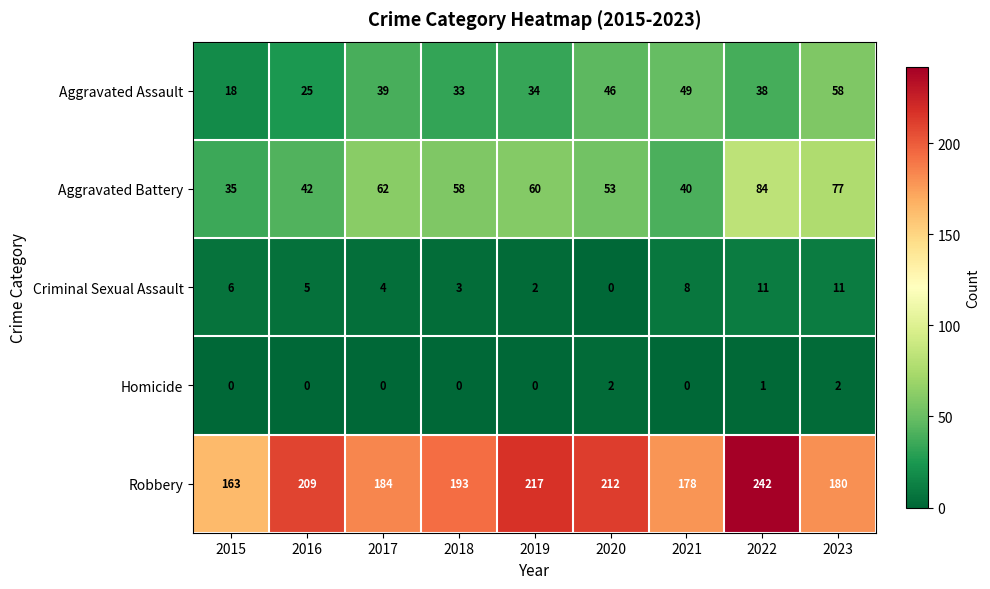

What is the sum of all Criminal Sexual Assault values?

50